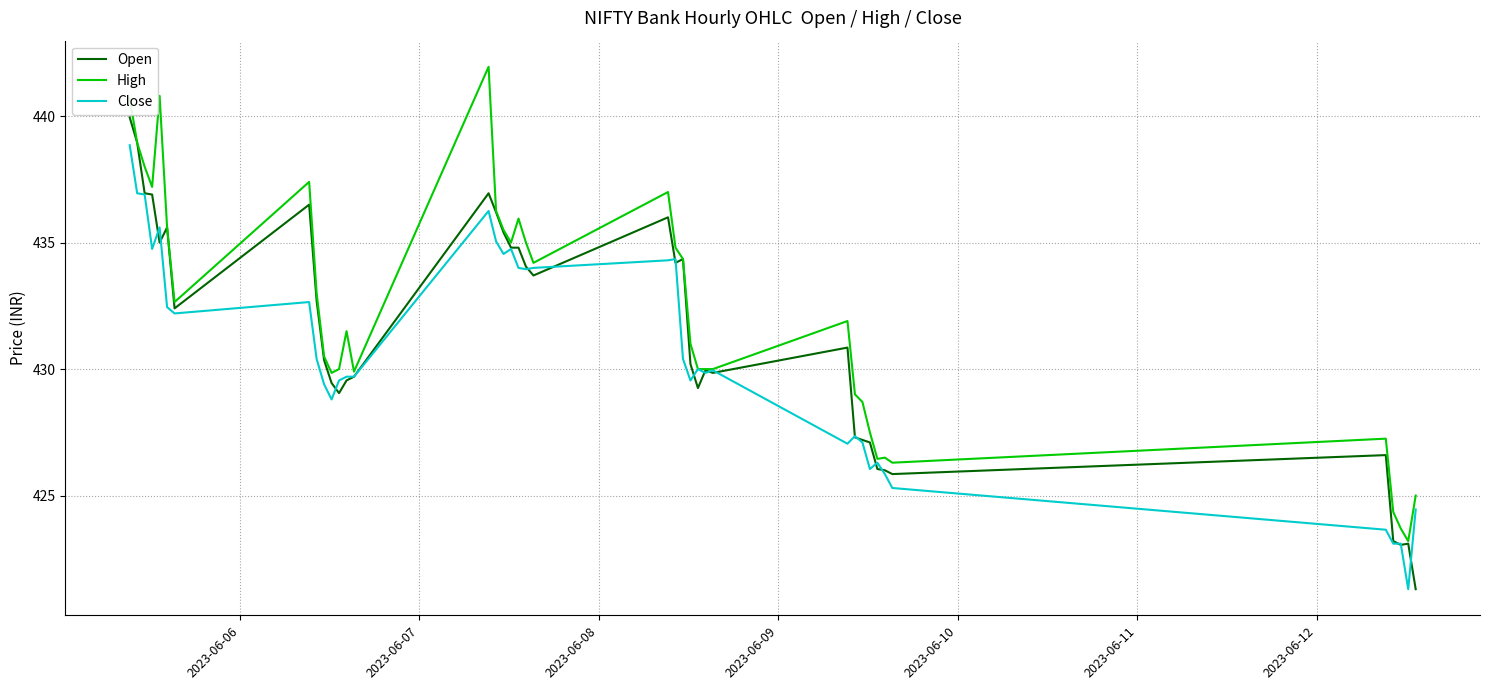

Which series has the largest total across all categories?

High